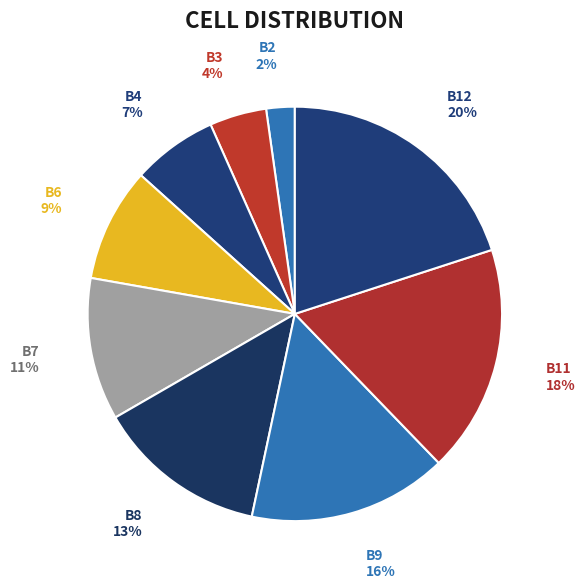

To the nearest percent, what is the difference between the B11 and B12 slice percentages?

2%